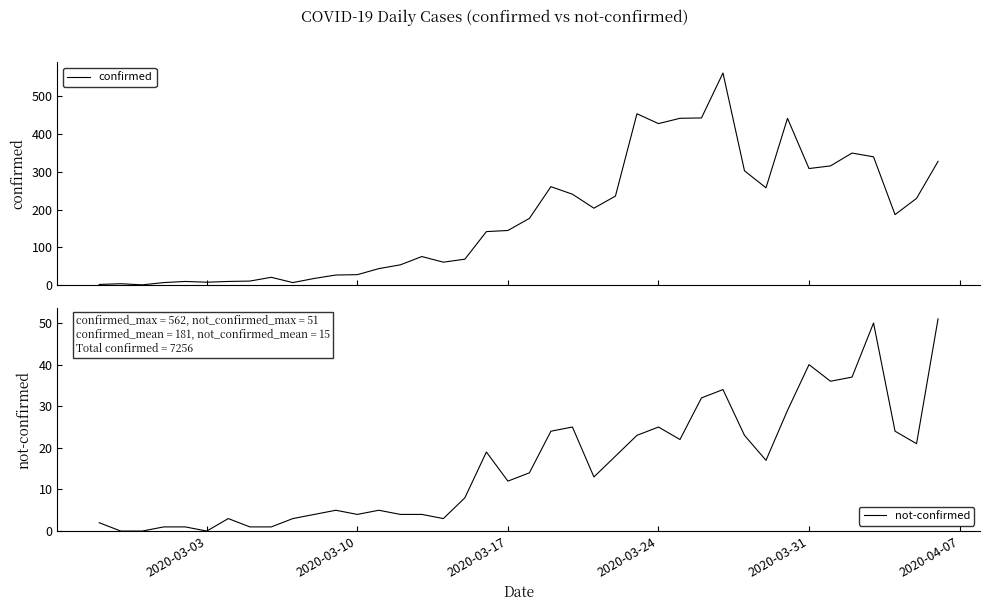

True or false: not-confirmed and confirmed cross at least once.

False